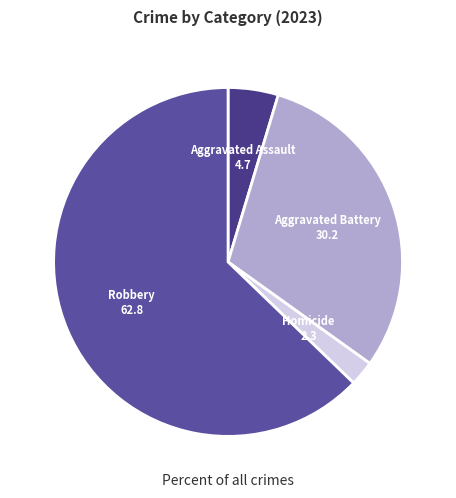

Does any single category account for the majority?

Yes